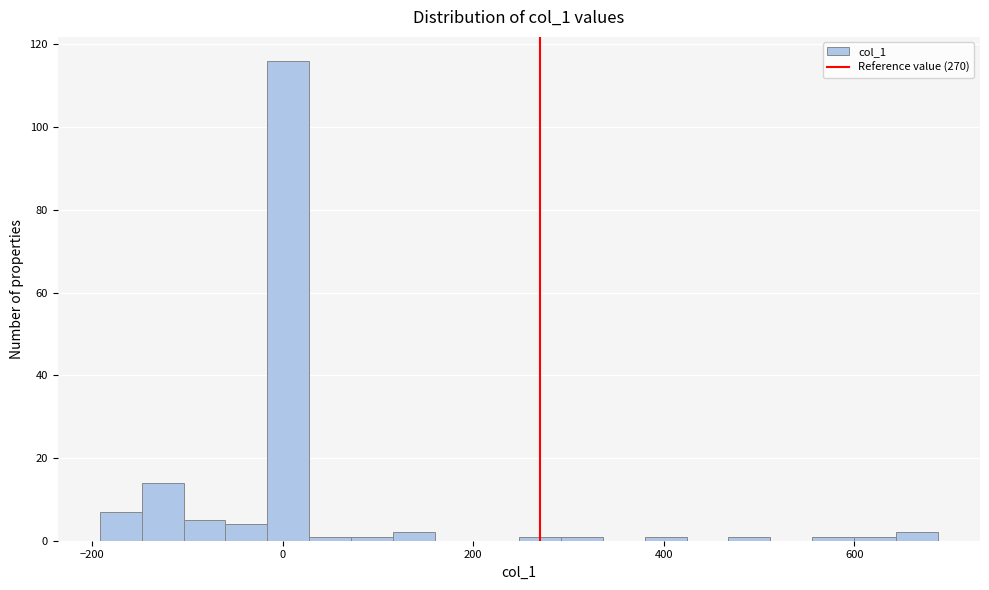

Read against the x-axis, roughly where is the centre of the tallest bar?

0